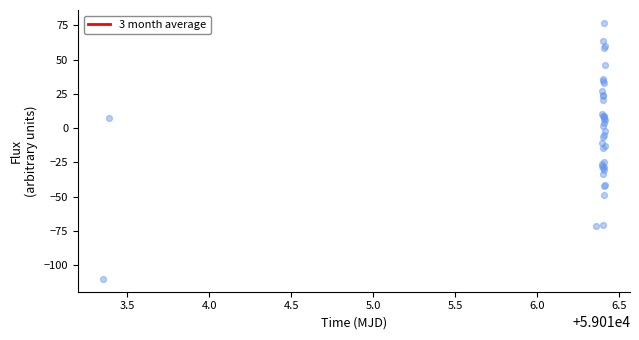

Which has a higher value, 4.0 or 6.5?

6.5